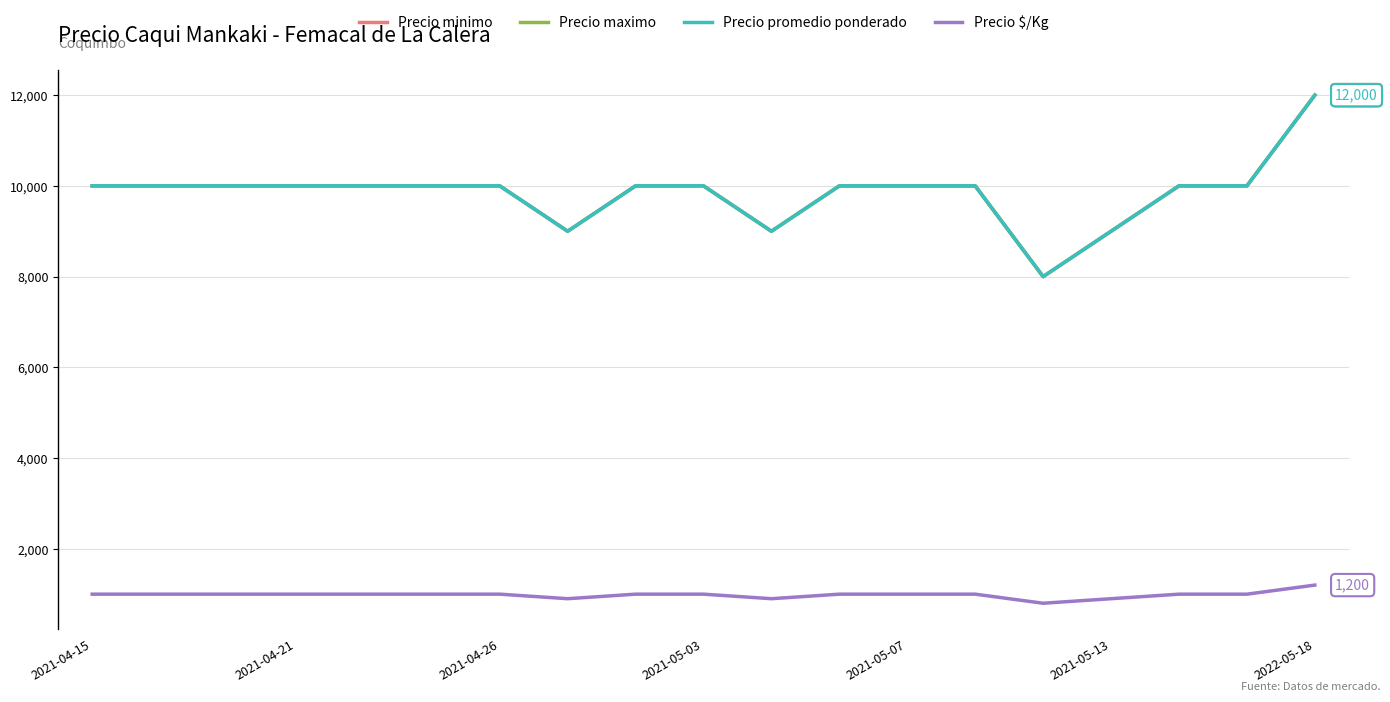

Does the chart display data point markers on the line(s)?

No